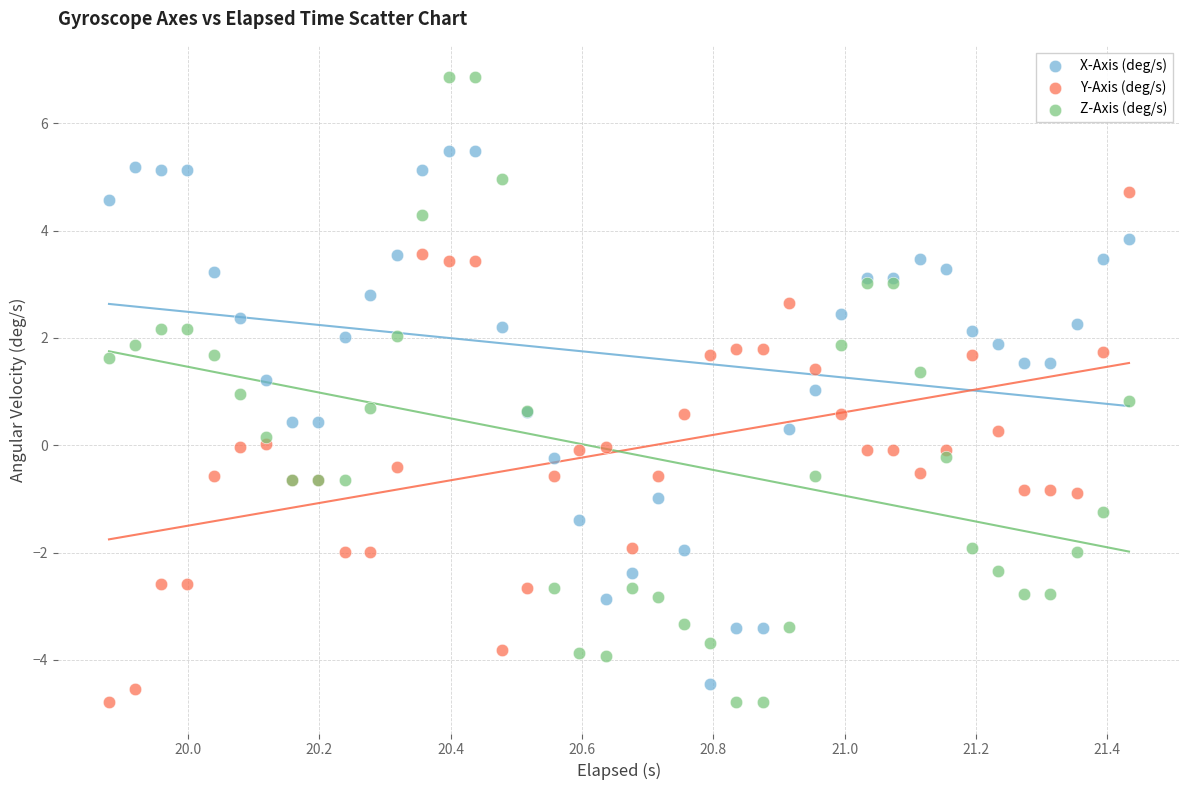

Which series contains the highest Y value?

Z-Axis (deg/s)